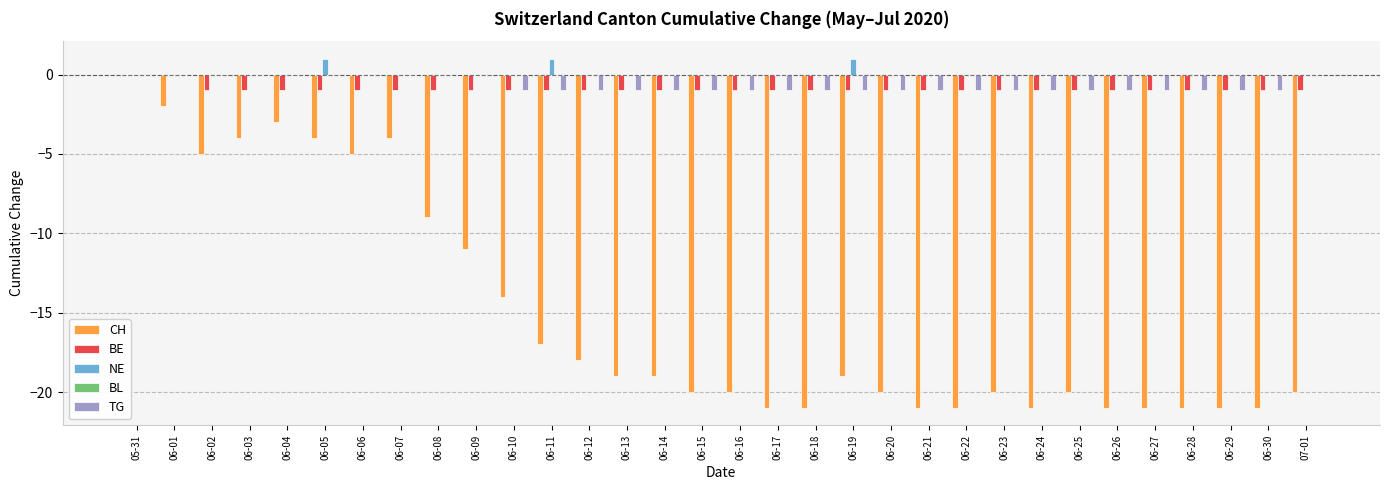

Count the number of data series in this chart.

4